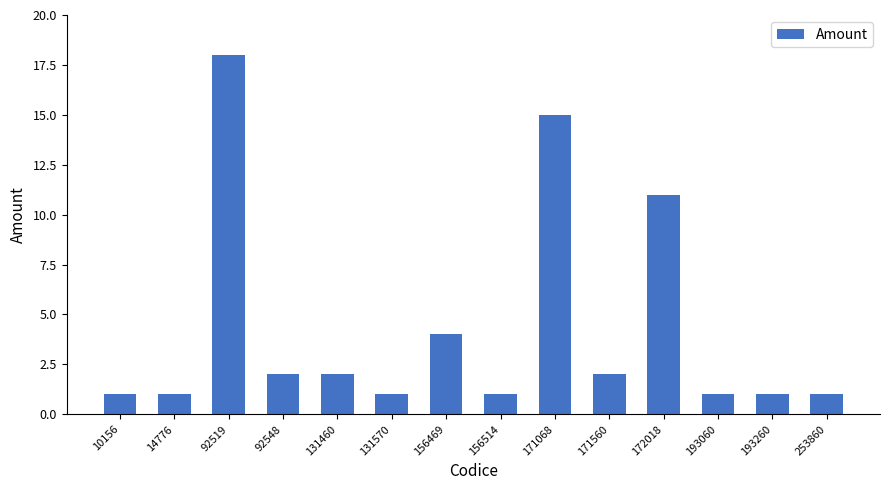

Reading right to left, what are all the values shown in this chart?

1	1	1	11	2	15	1	4	1	2	2	18	1	1